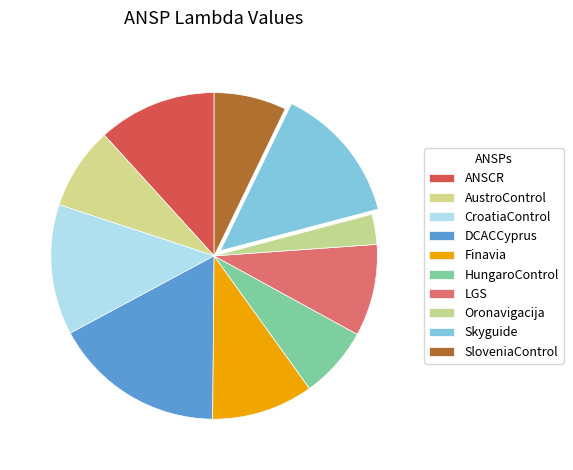

Is there a majority slice in this chart?

No